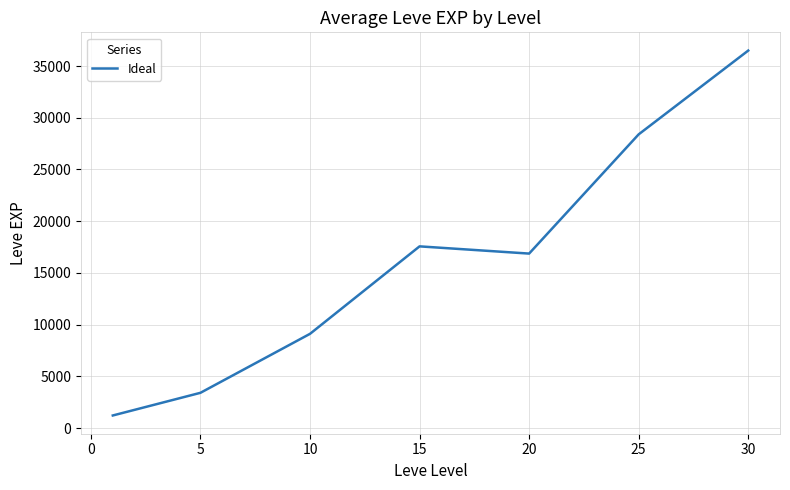

What is the greatest value displayed?

36492.5